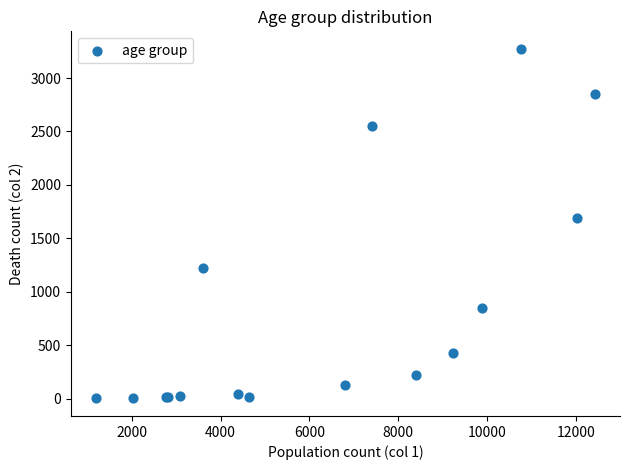

What Y value in the scatter plot is closest to 1638?

1690